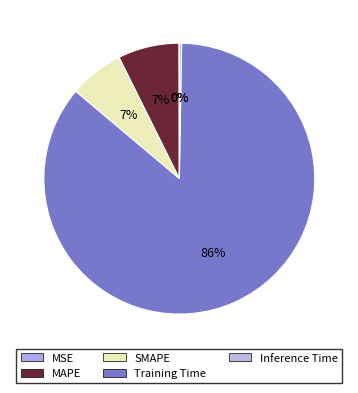

To the nearest percent, what is the difference between the largest and smallest slice percentages?

86%